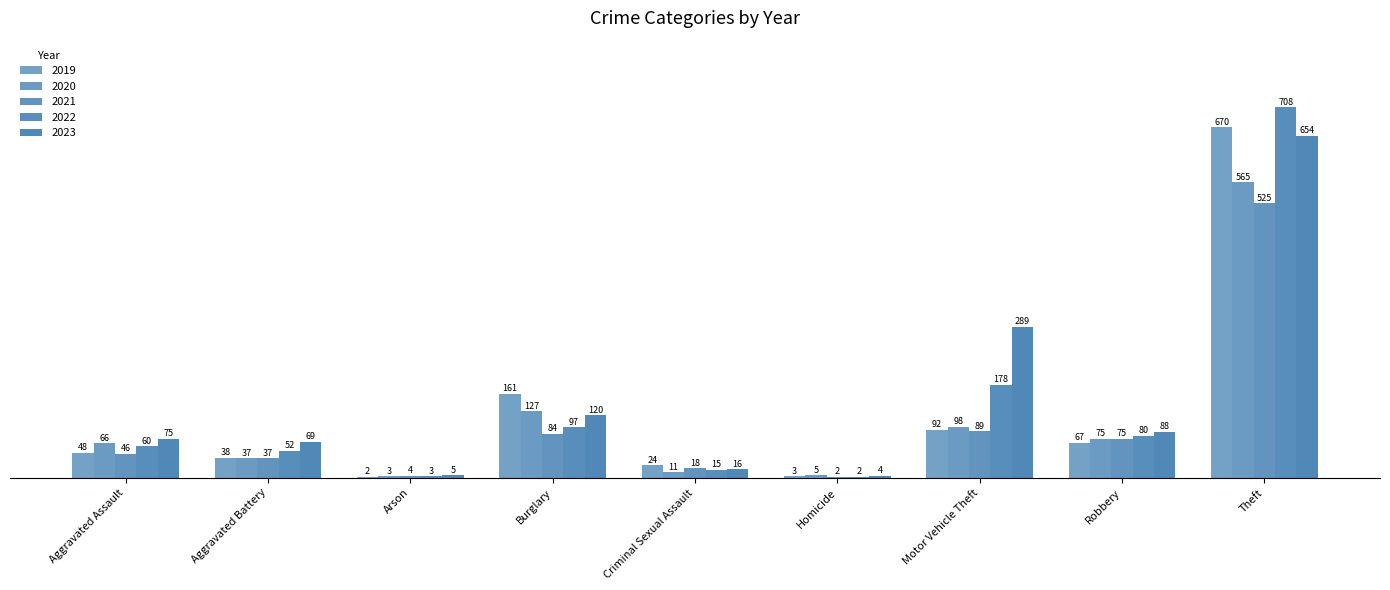

How many groups of bars are there?

9